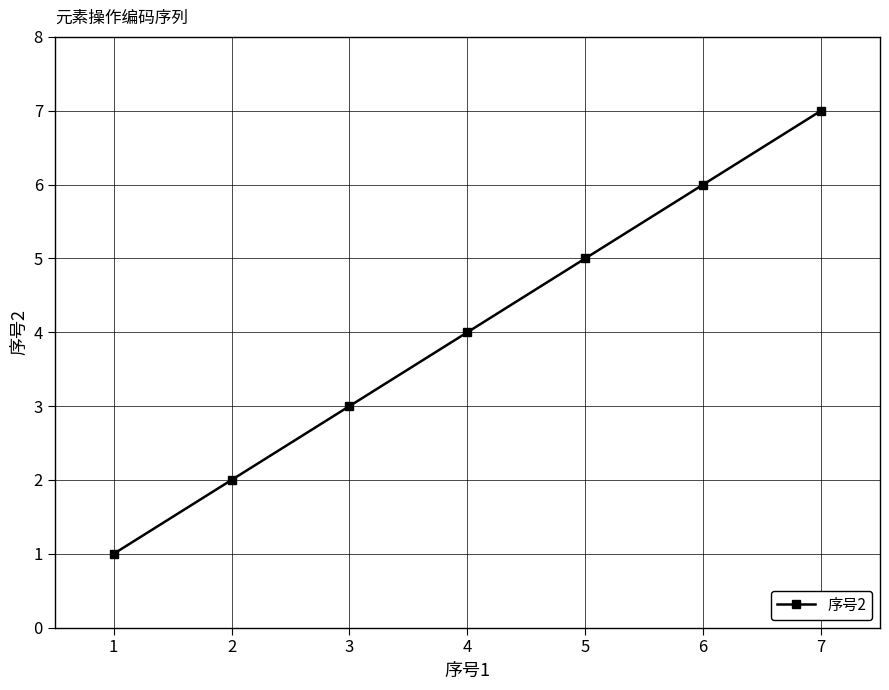

Rank the categories by value from lowest to highest.

1, 2, 3, 4, 5, 6, 7